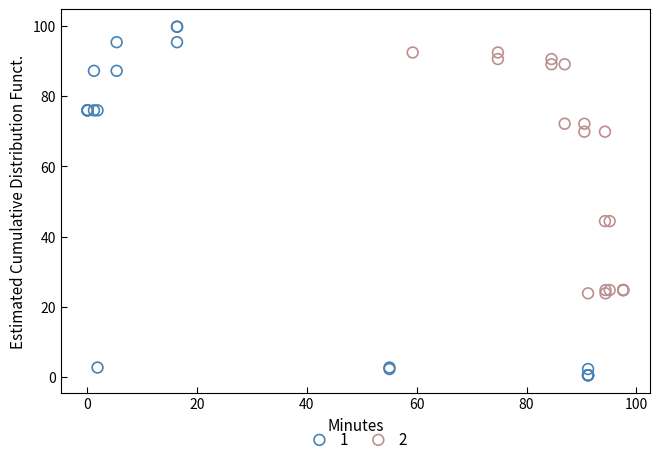

Which series reaches the minimum Y coordinate?

1